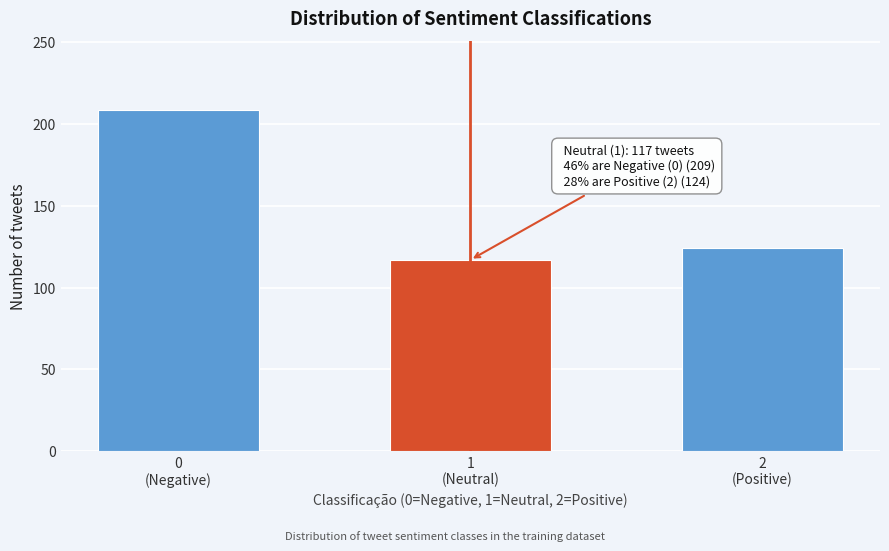

Reading right to left, transcribe all the data shown in this chart.

124	117	209